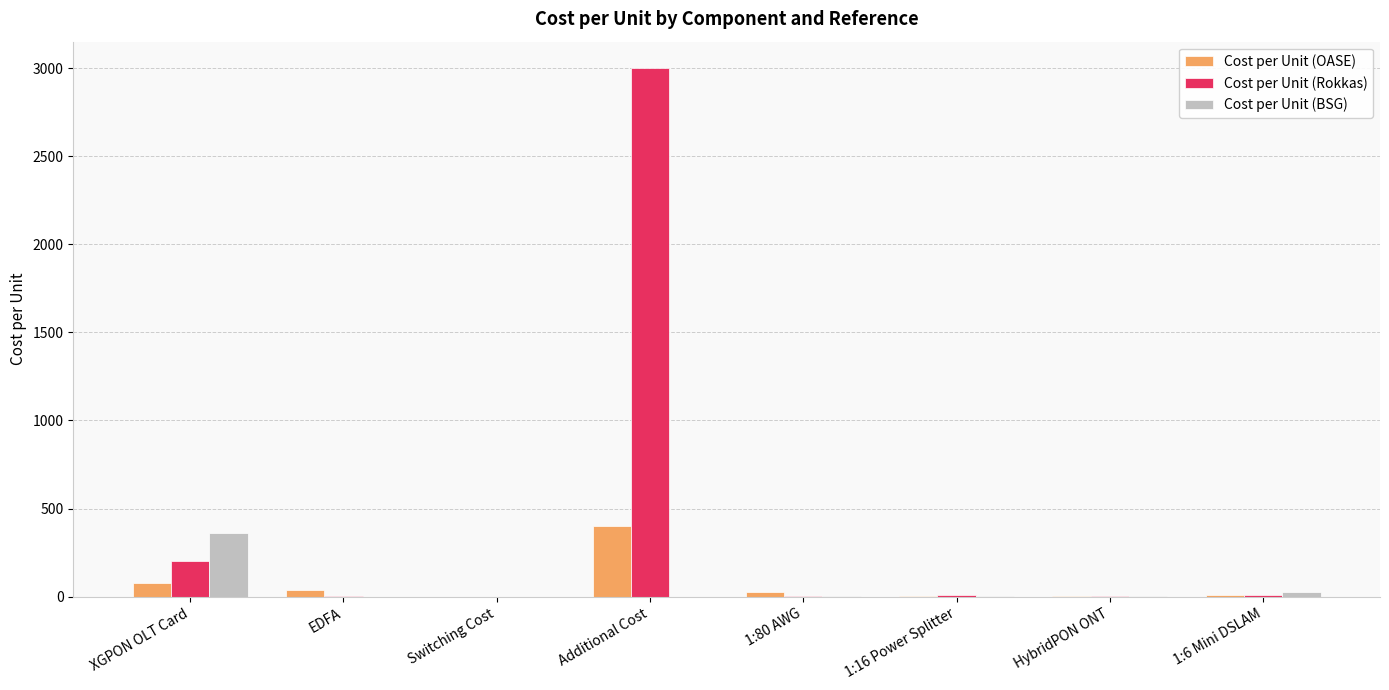

What are all the series names shown in the legend?

Cost per Unit (OASE), Cost per Unit (Rokkas), Cost per Unit (BSG)